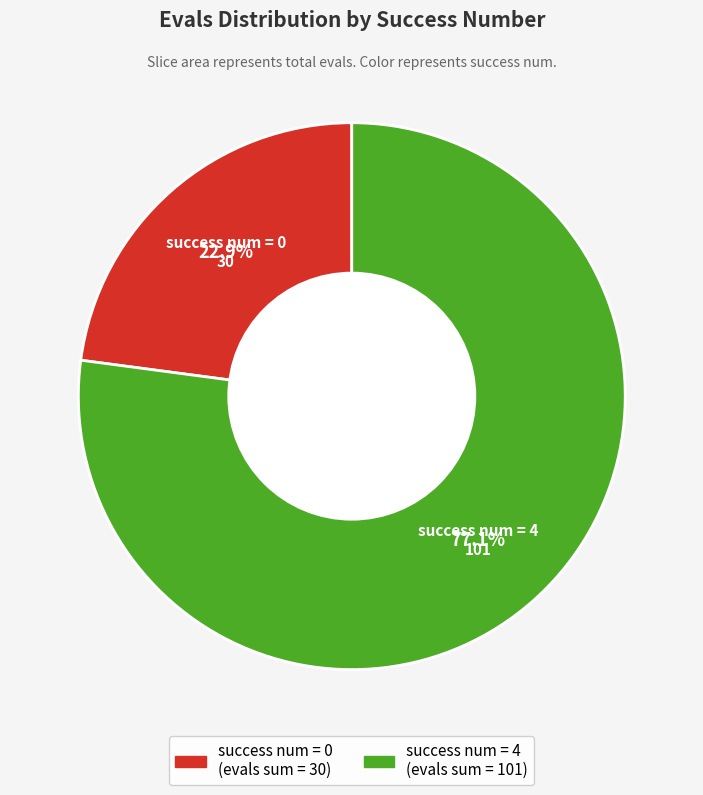

What is the largest slice in the pie chart?

success num = 4